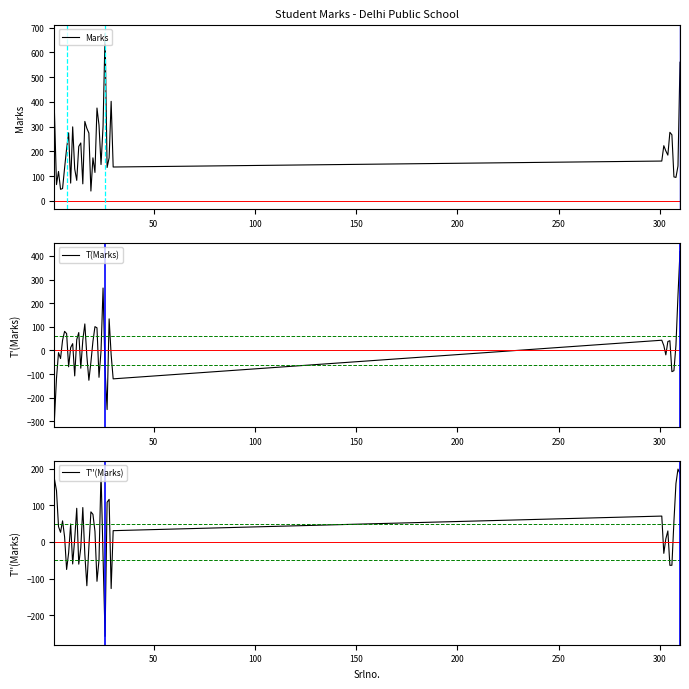

True or false: Marks and T''(Marks) intersect in this chart.

True